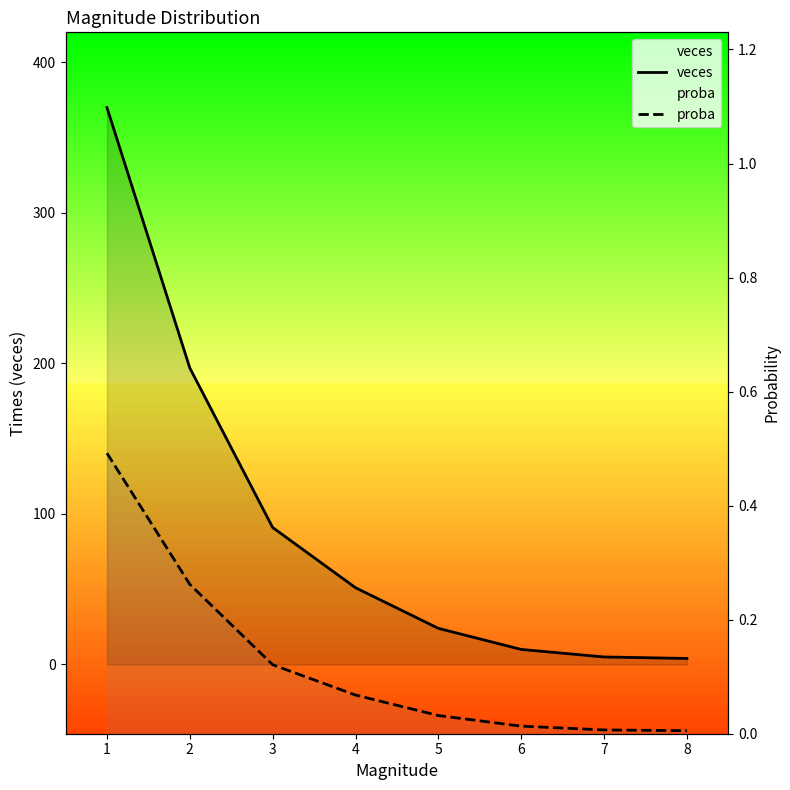

At how many categories does at least one series exceed 67?

3